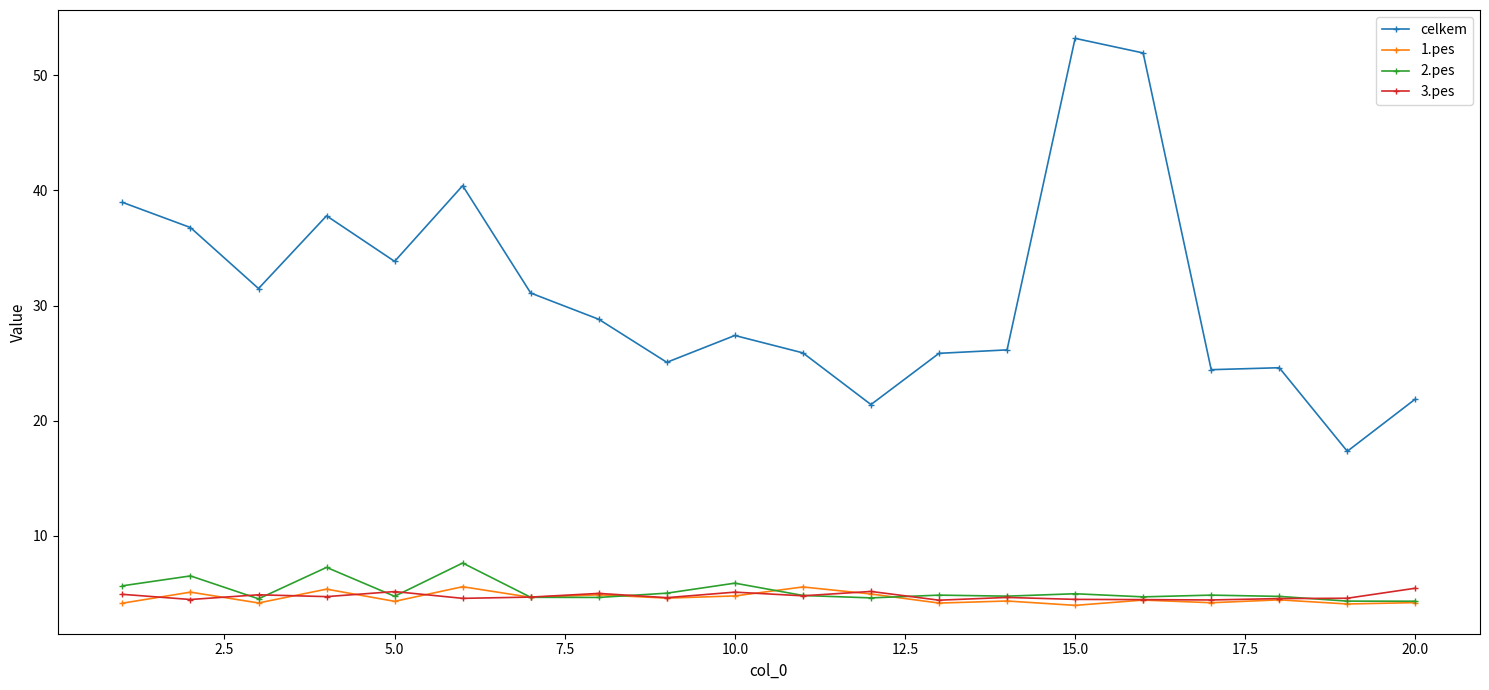

Does the chart have visible grid lines?

No